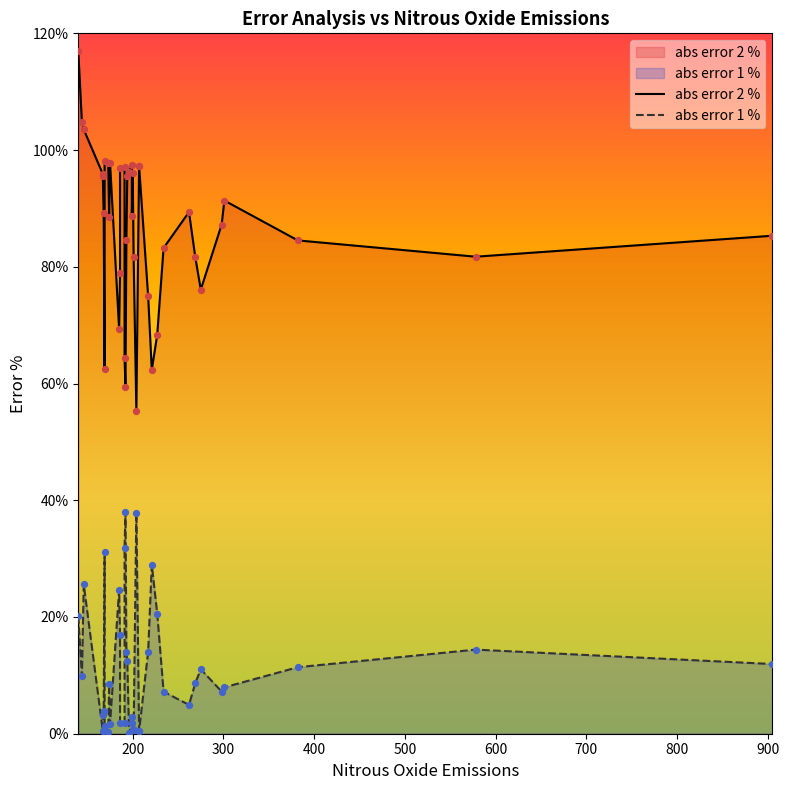

Is the value of abs error 1 % at 29 greater than the value of abs error 2 % at 16?

No